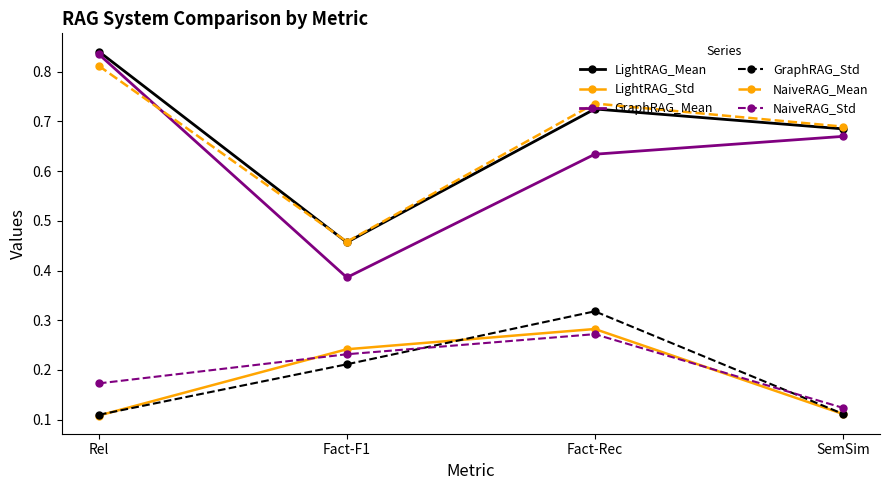

What is the label of the 3rd point from the right?

Fact-F1